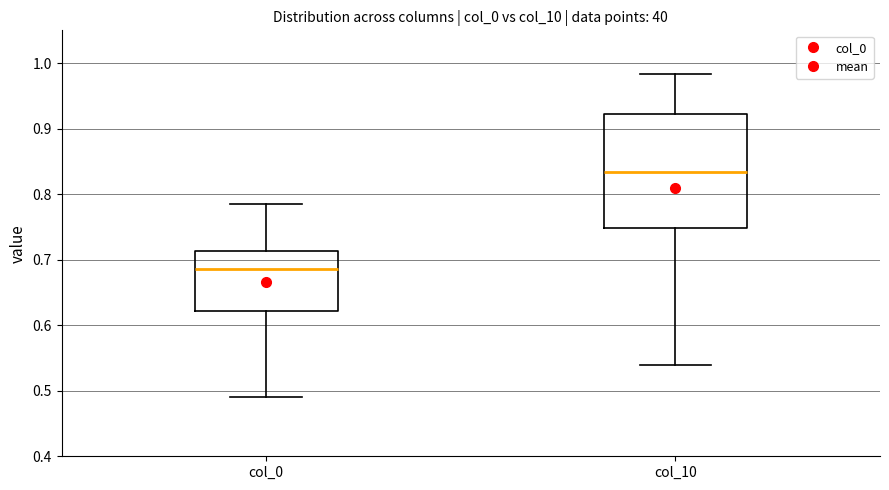

Where does the median line of the box for col_0 sit on the y-axis? The values are not printed on the chart, so give them approximately, as read against the axis.

0.69